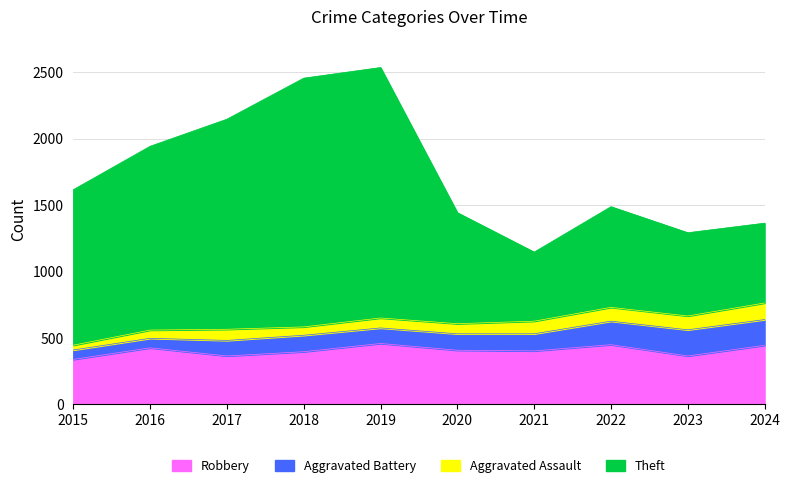

How many data points does each series have?

10